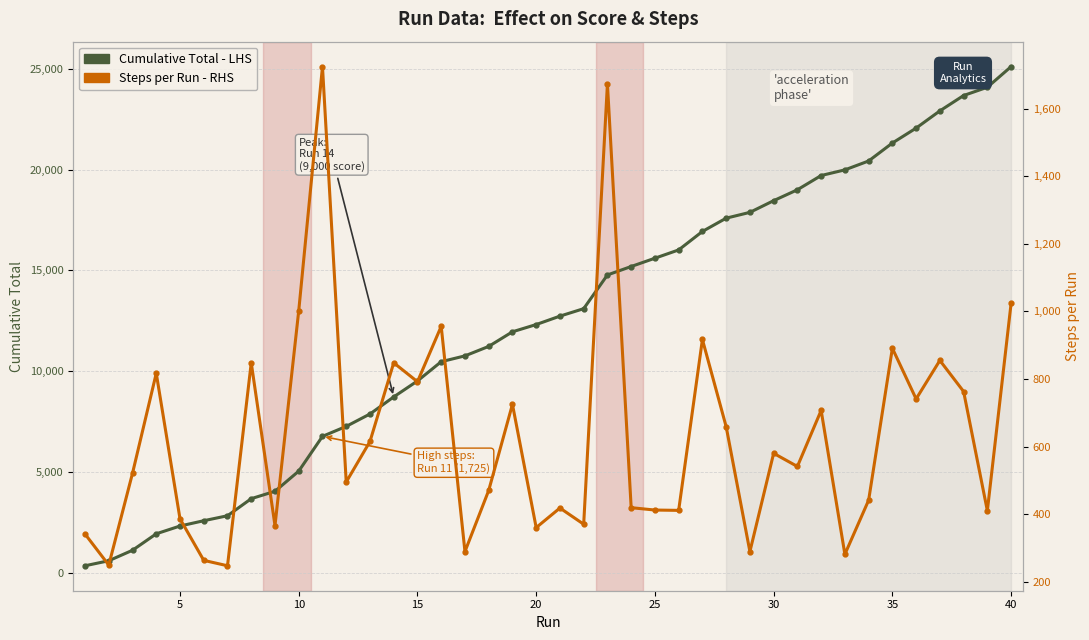

Is the value of Cumulative Total - LHS at 28 greater than the value of Steps per Run - RHS at 29?

Yes